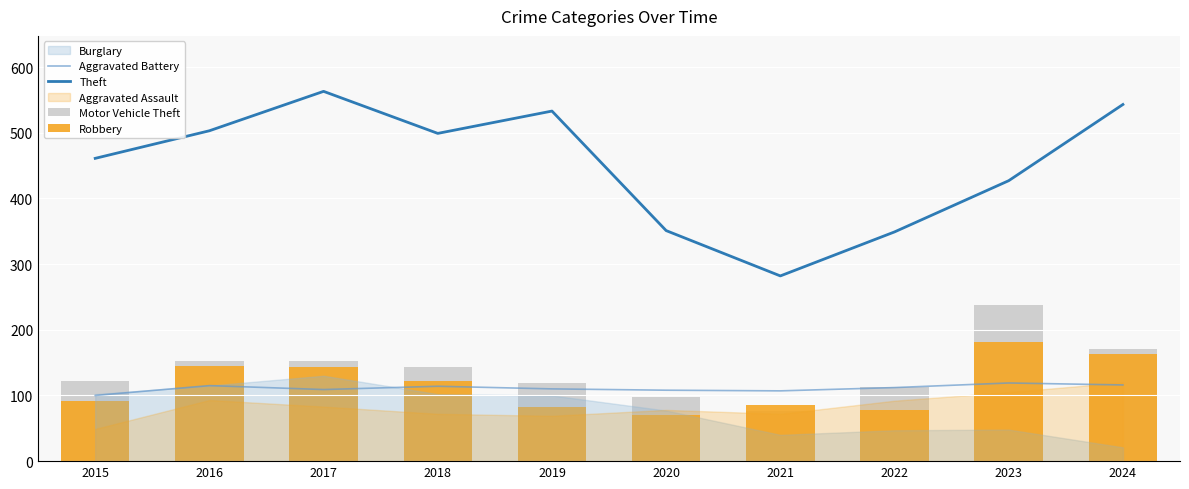

The value of Robbery at 2016 is 145. True or false?

True